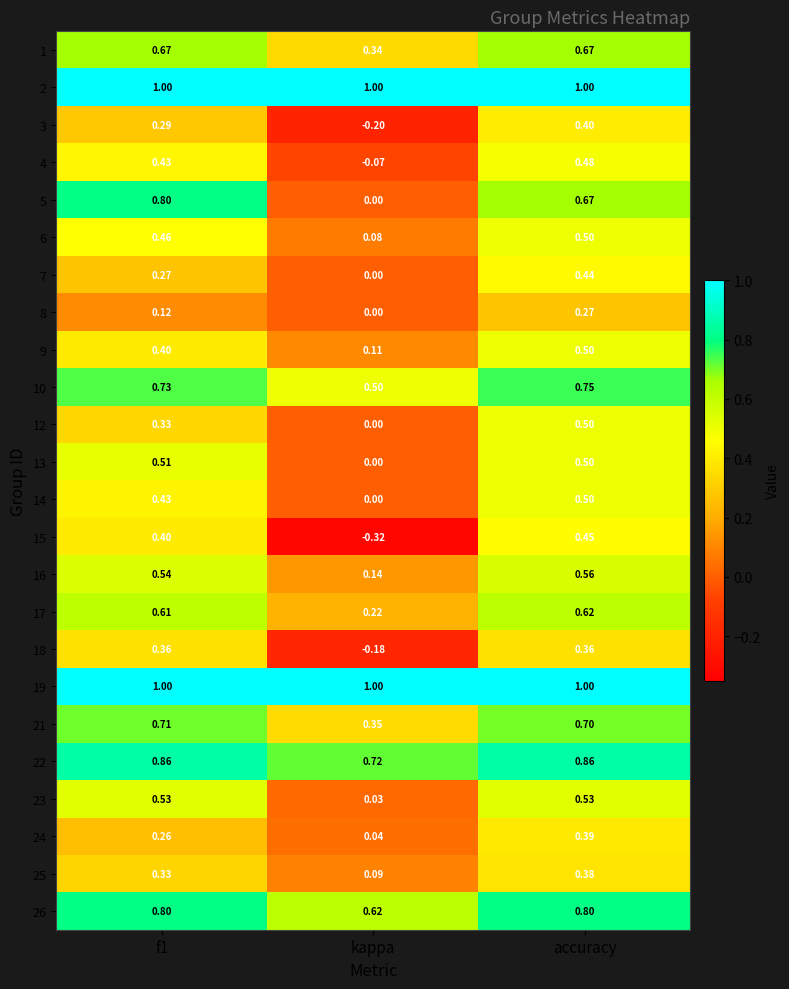

Is the value of 22 at kappa greater than the value of 24 at kappa?

Yes